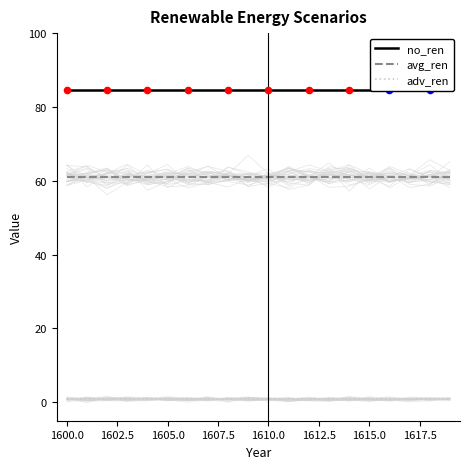

Which series reaches the minimum Y coordinate?

adv_ren